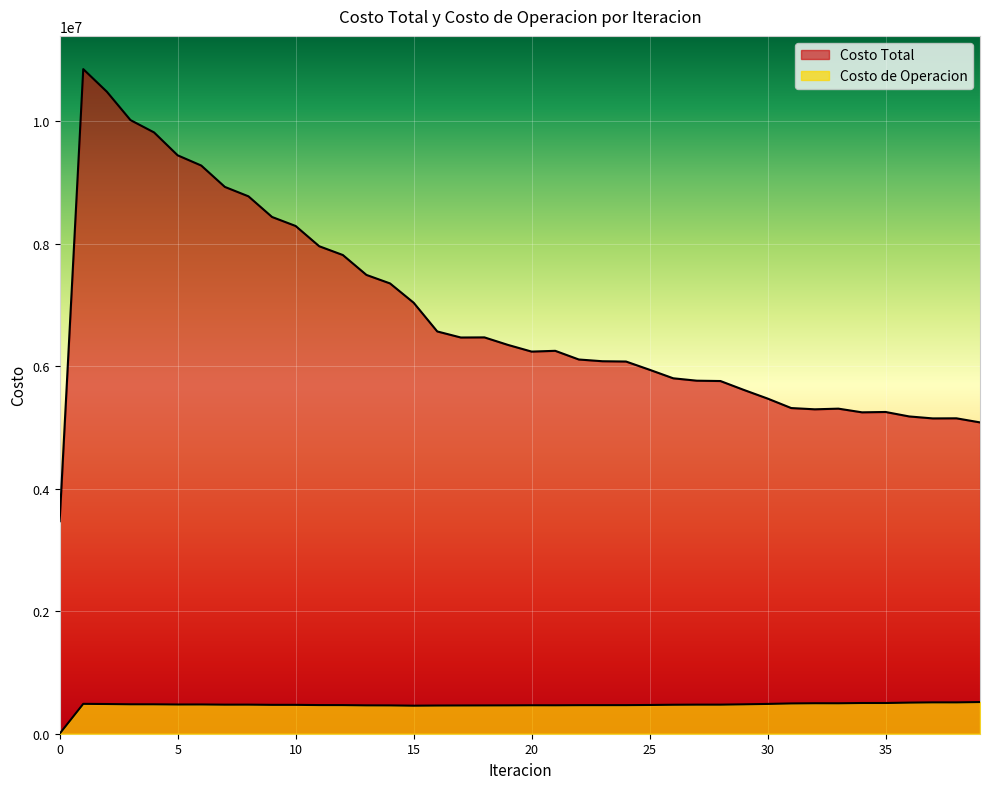

At 26, list the series in order from largest to smallest.

Costo Total, Costo de Operacion